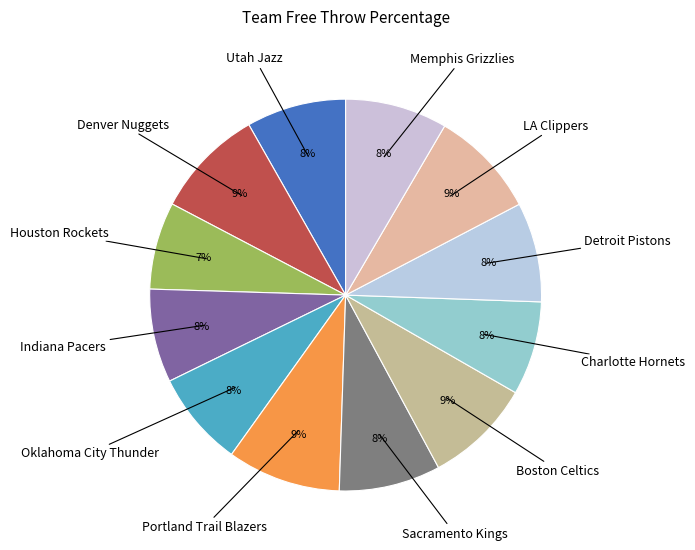

Count the number of slices in the pie.

12